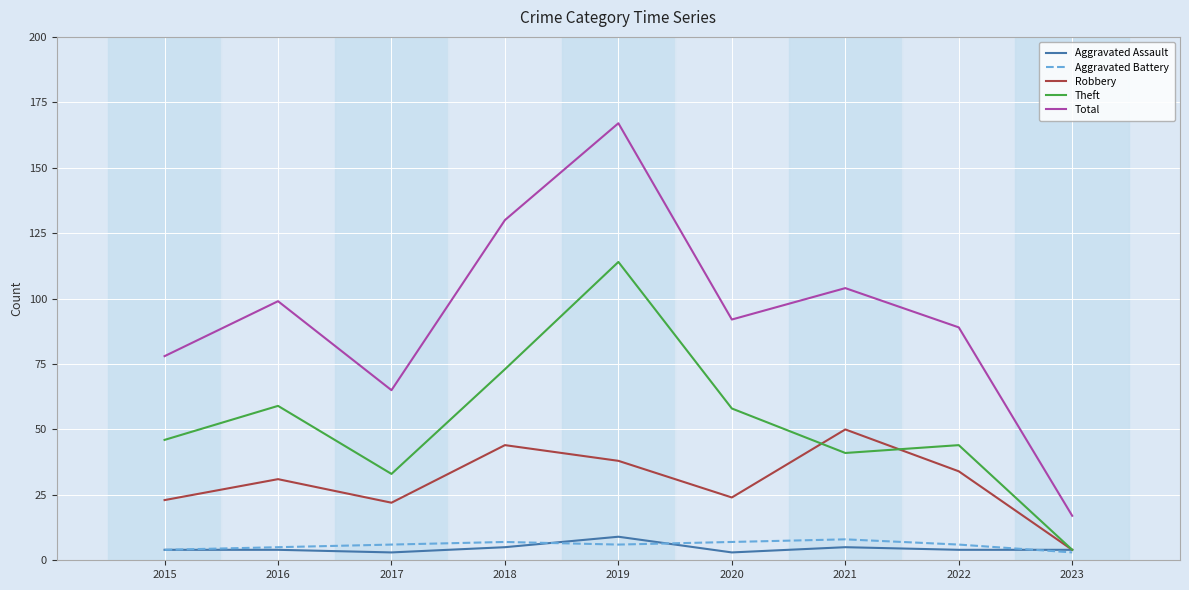

How many values in the Robbery series are below 31?

4